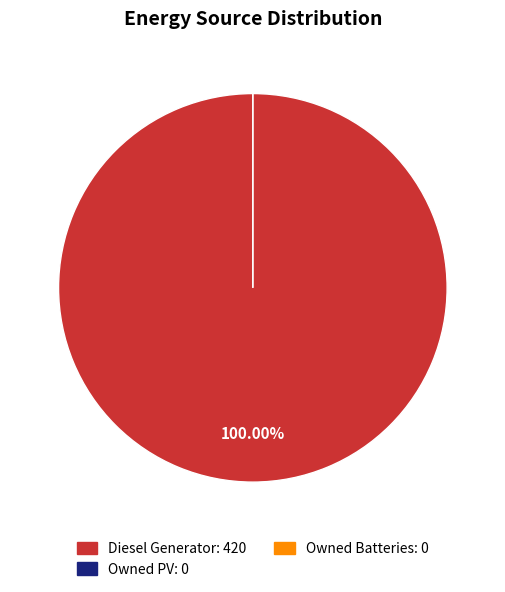

To the nearest percent, what is the combined percentage of Owned Batteries and Diesel Generator?

100%